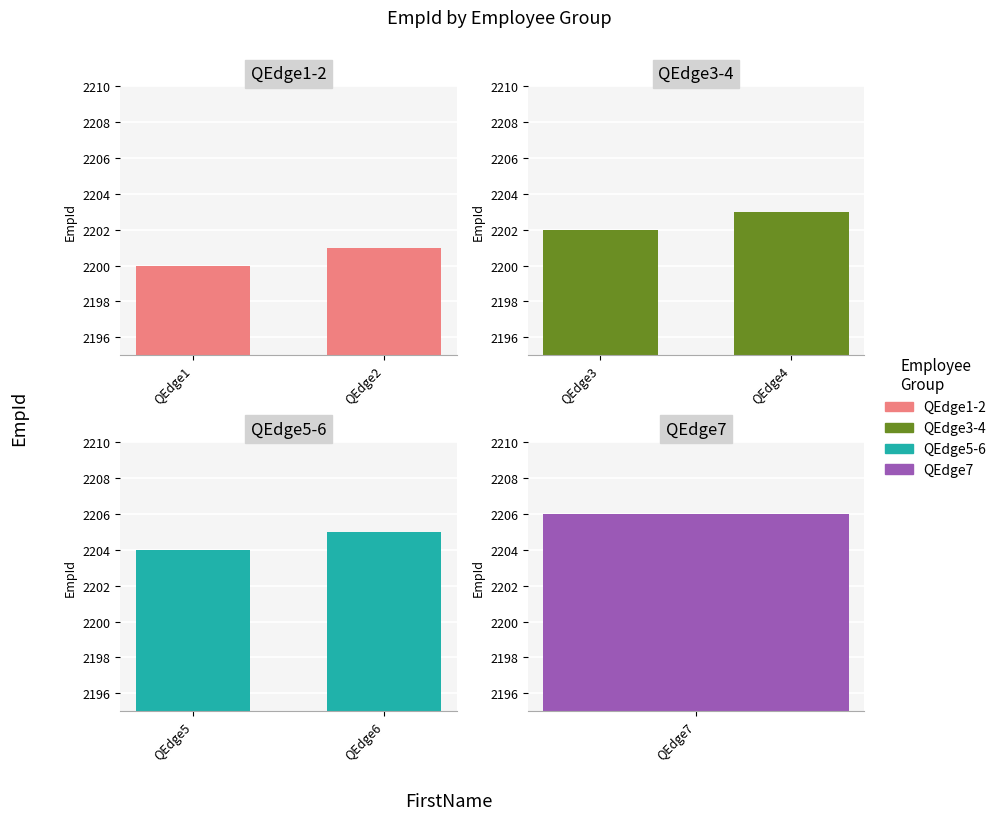

The QEdge1-2 series shows 3701 at QEdge1. True or false?

False